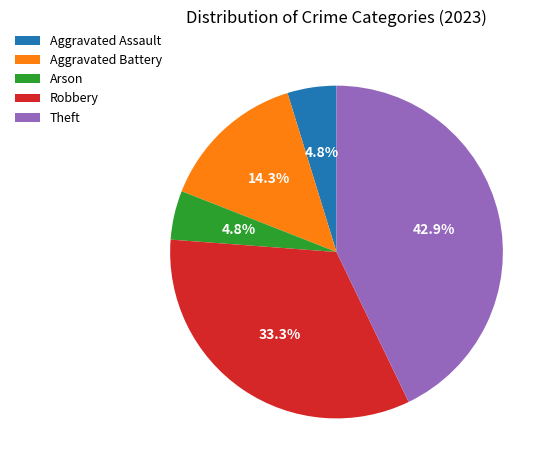

What is the largest slice in the pie chart?

Theft